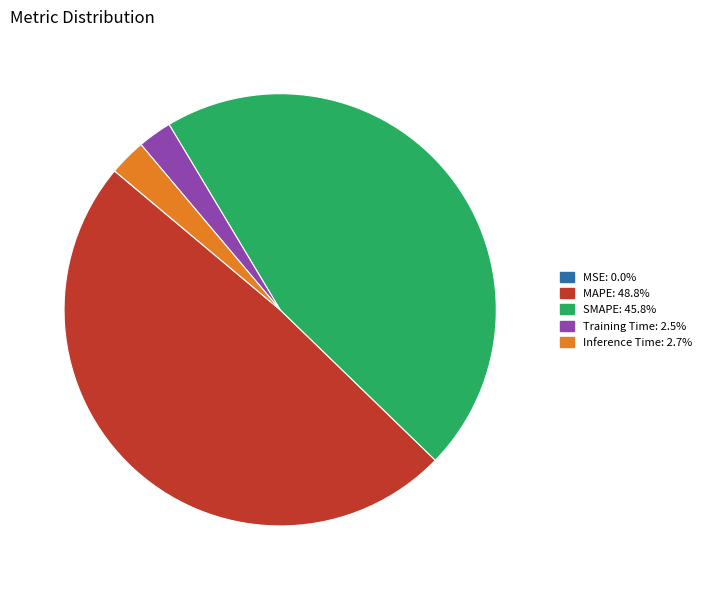

The Inference Time slice represents 3% of the pie. True or false?

True